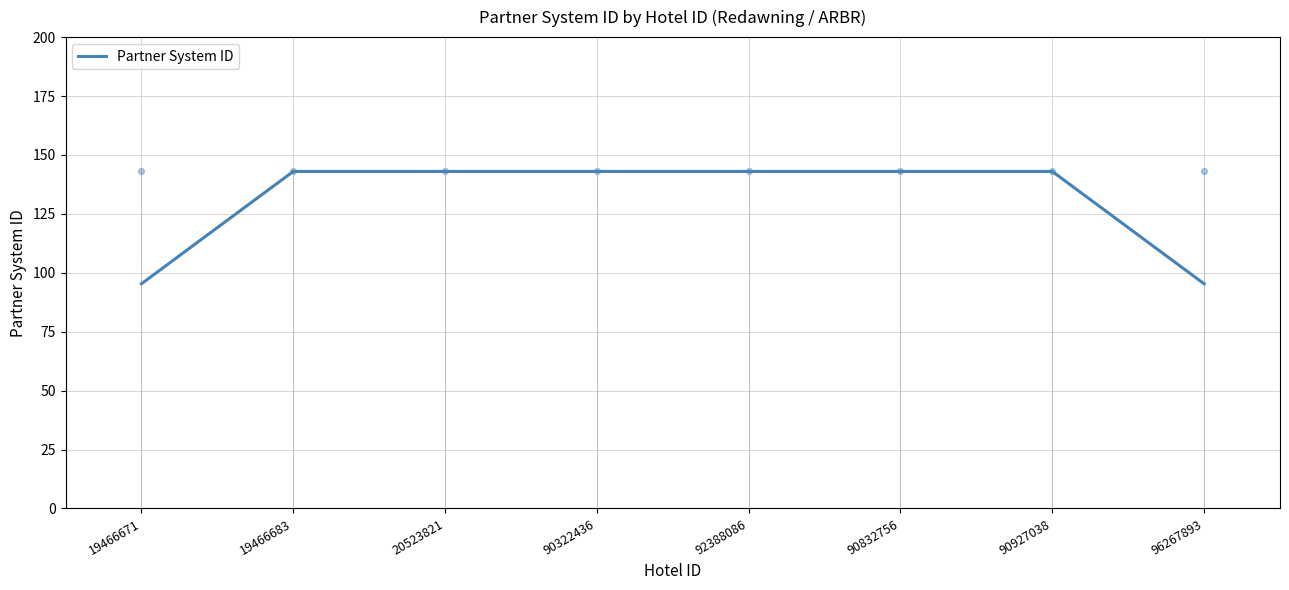

What is the ratio of the value at 90322436 to the value at 90927038?

1.0